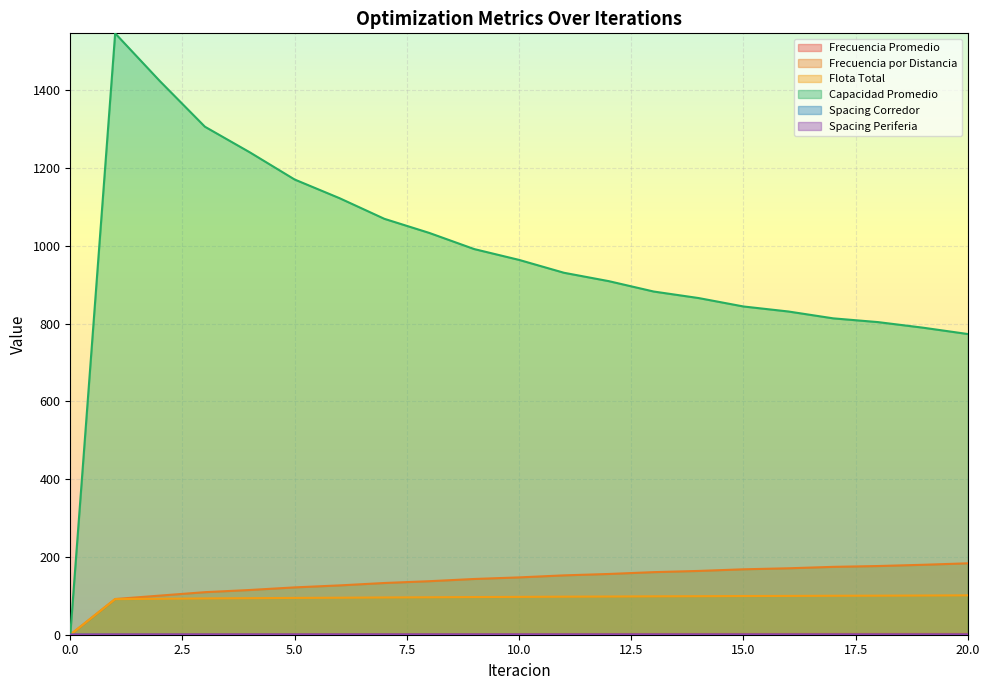

True or false: Capacidad Promedio and Spacing Corredor cross at least once.

True